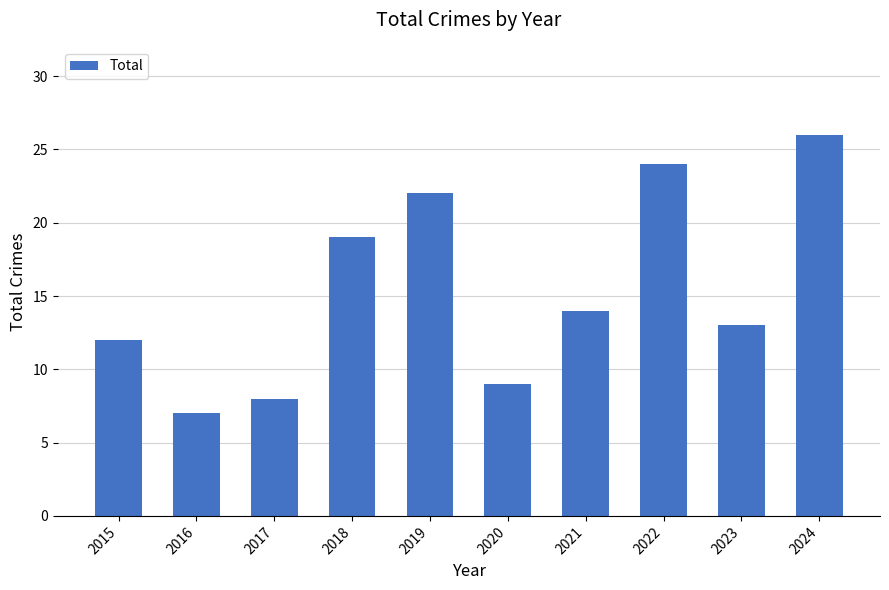

What is the change in value from 2015 to 2020?

-3